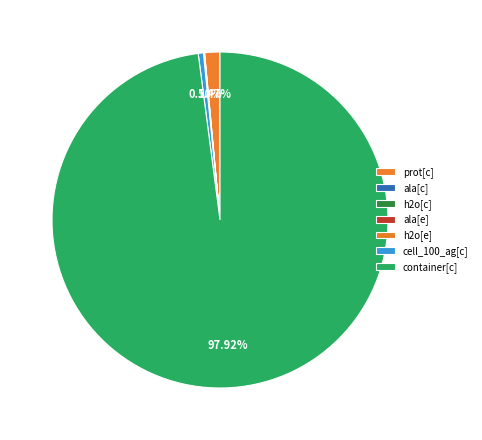

Is the sum of ala[c] and ala[e] greater than half?

No